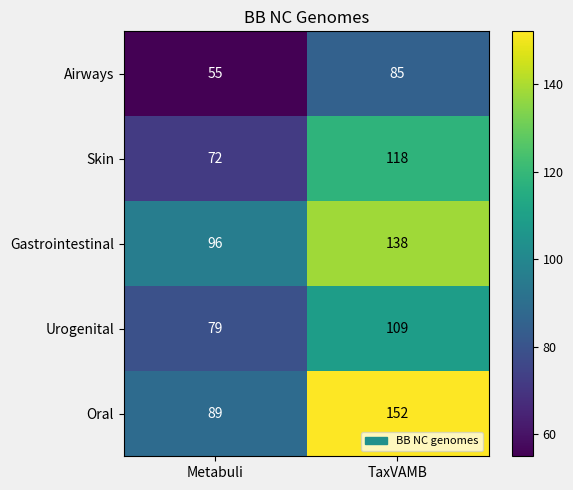

What is the approximate value of Oral at Metabuli?

89